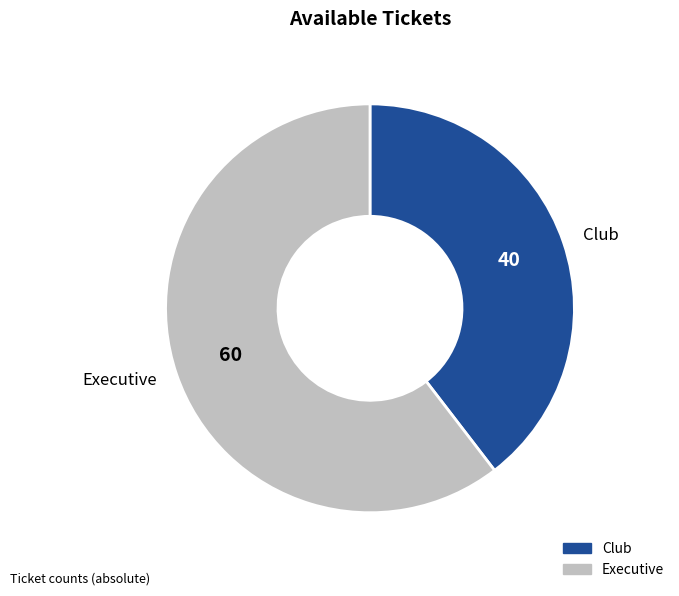

How many slices are in this pie chart?

2